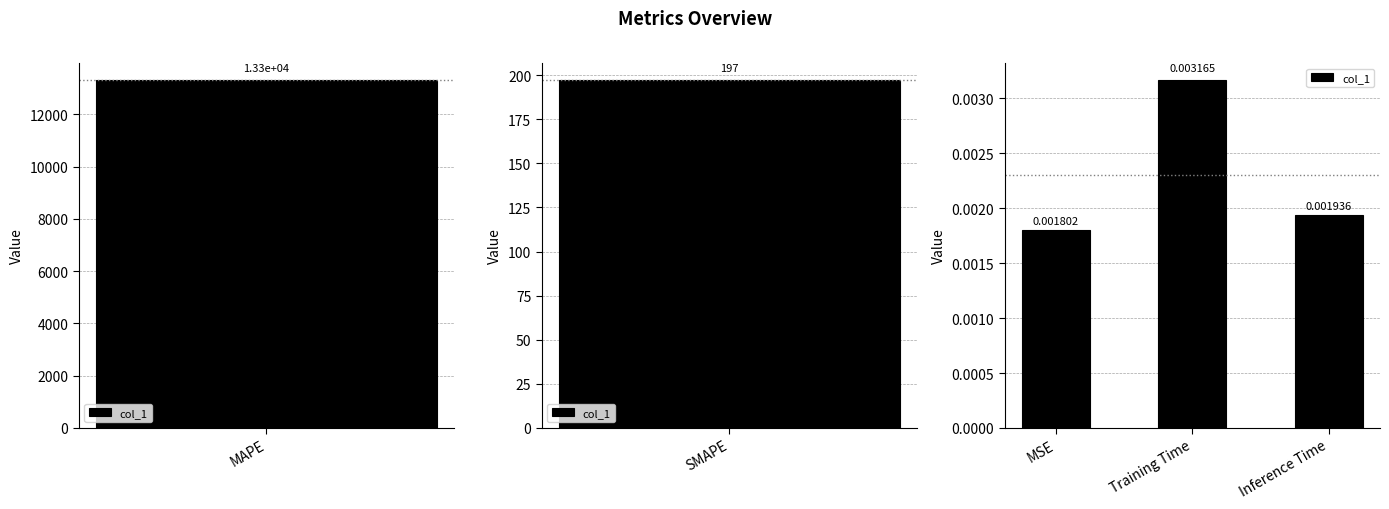

What position from the right is Training Time?

2